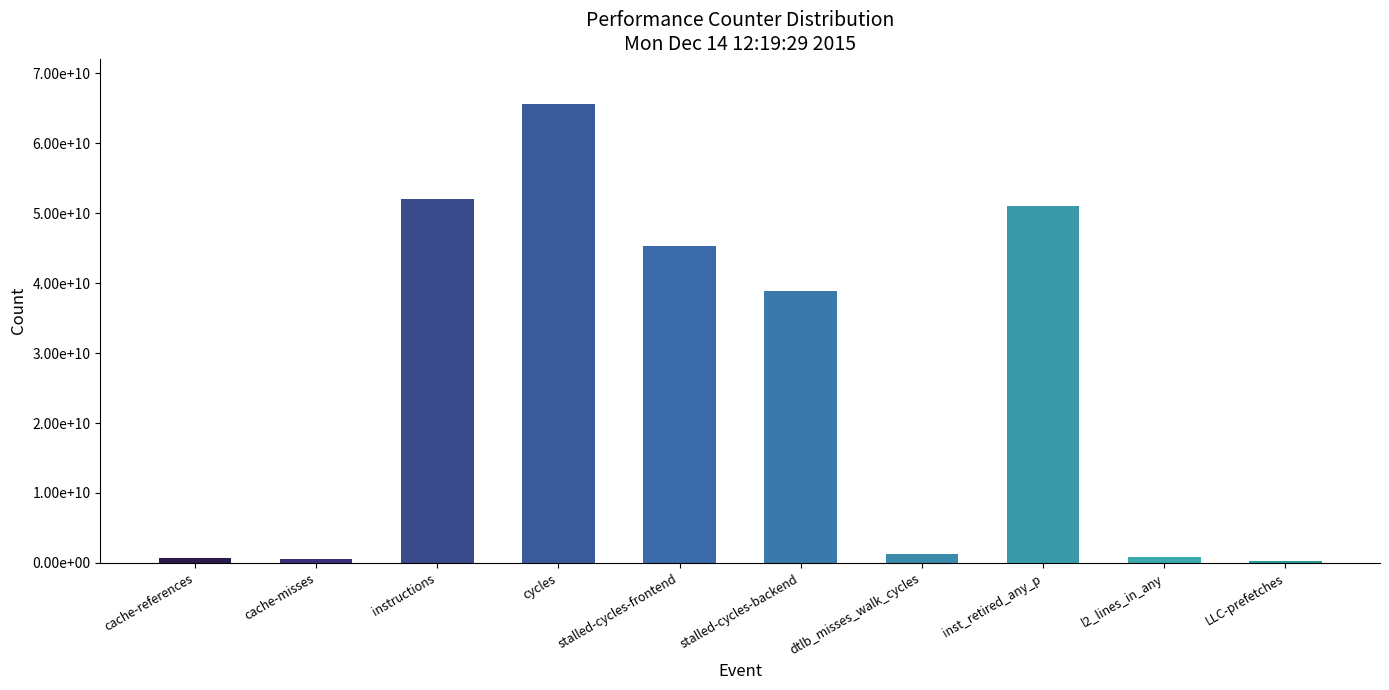

Are the bars horizontal?

No